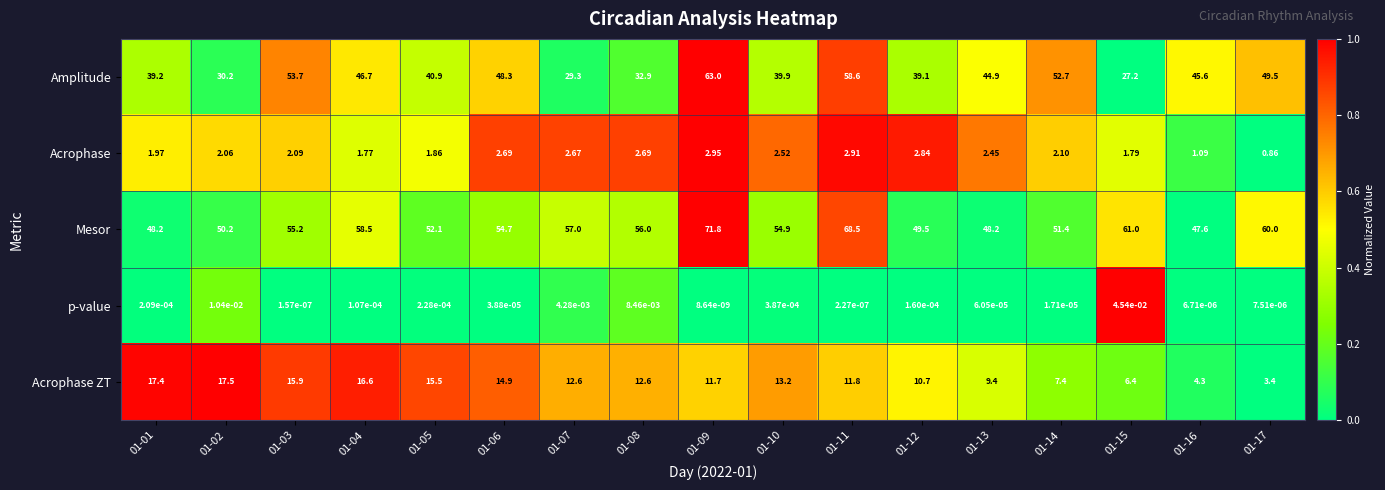

Which series has the widest spread of values?

Amplitude